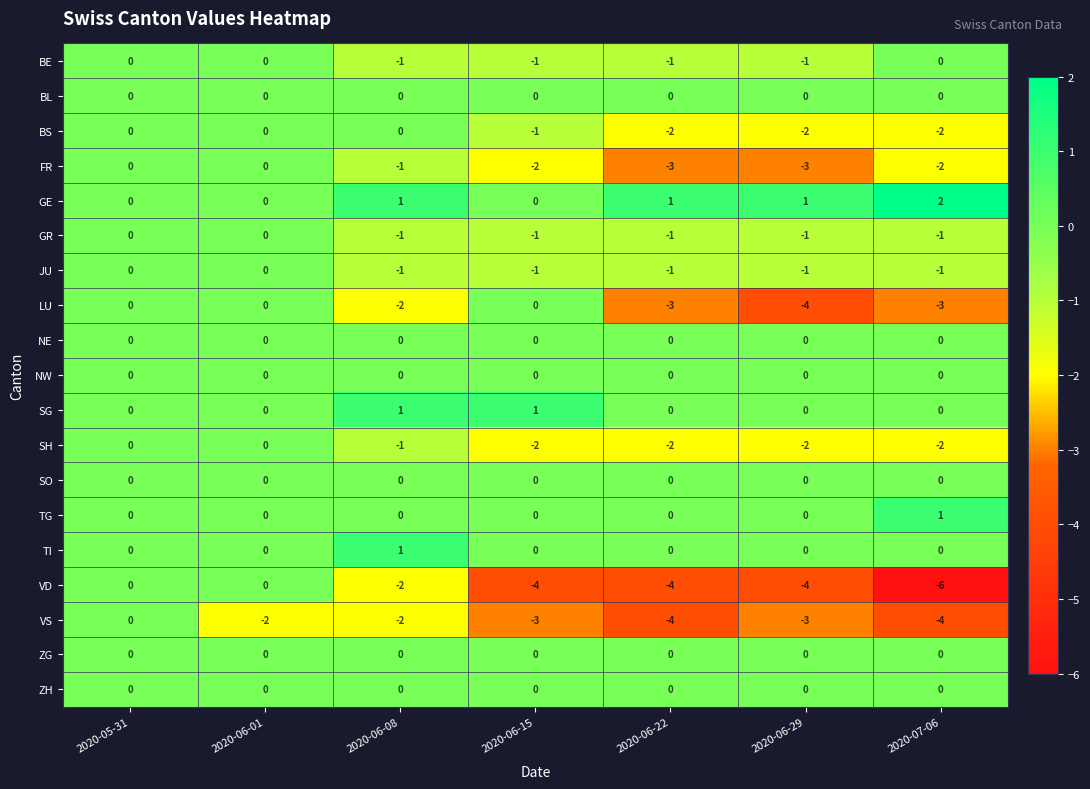

What is the total value across all series at 2020-07-06?

-18